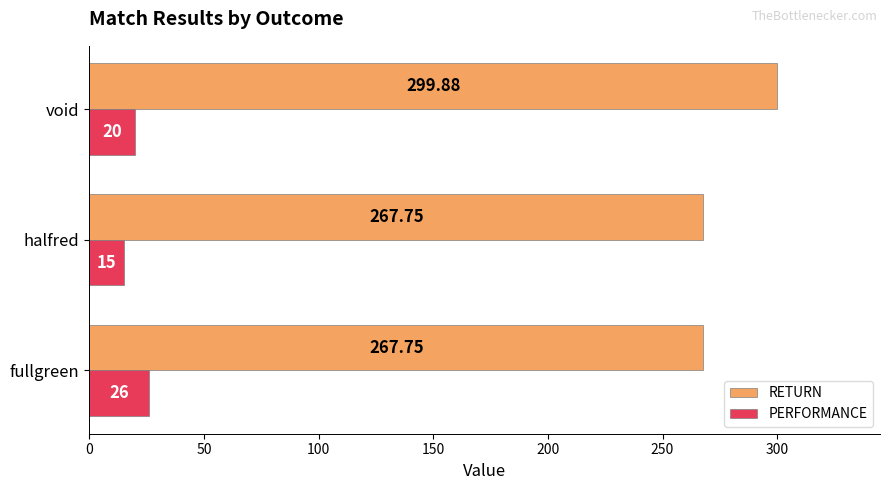

Which series changed the most between halfred and void?

RETURN